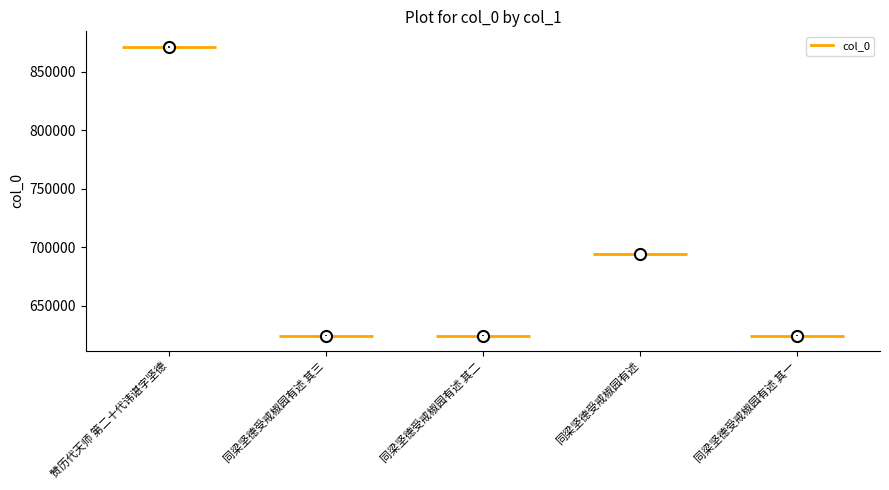

Which has a higher value, 同梁坚德受戒椒园有述 or 同梁坚德受戒椒园有述 其一?

同梁坚德受戒椒园有述